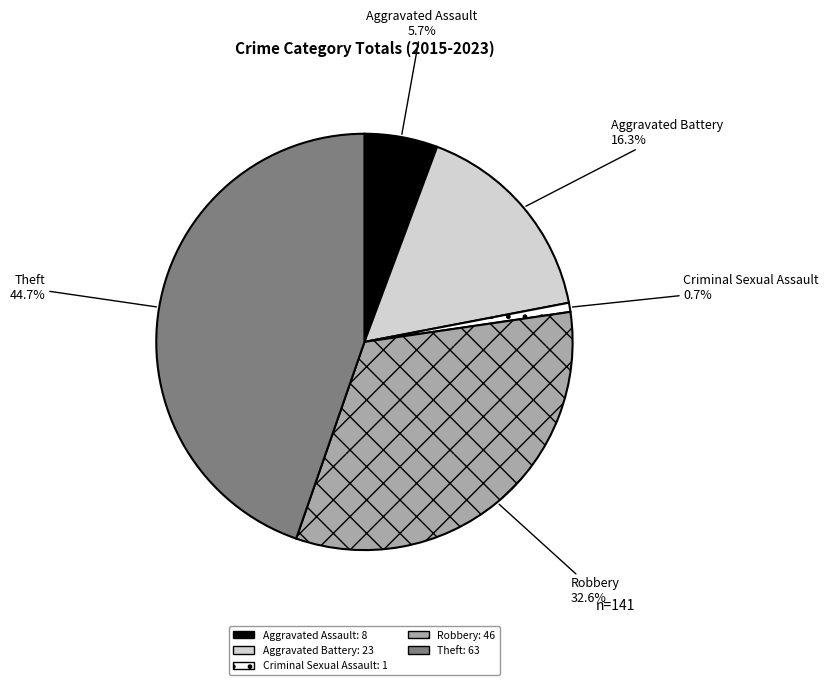

Between Robbery and Aggravated Assault, which is larger?

Robbery